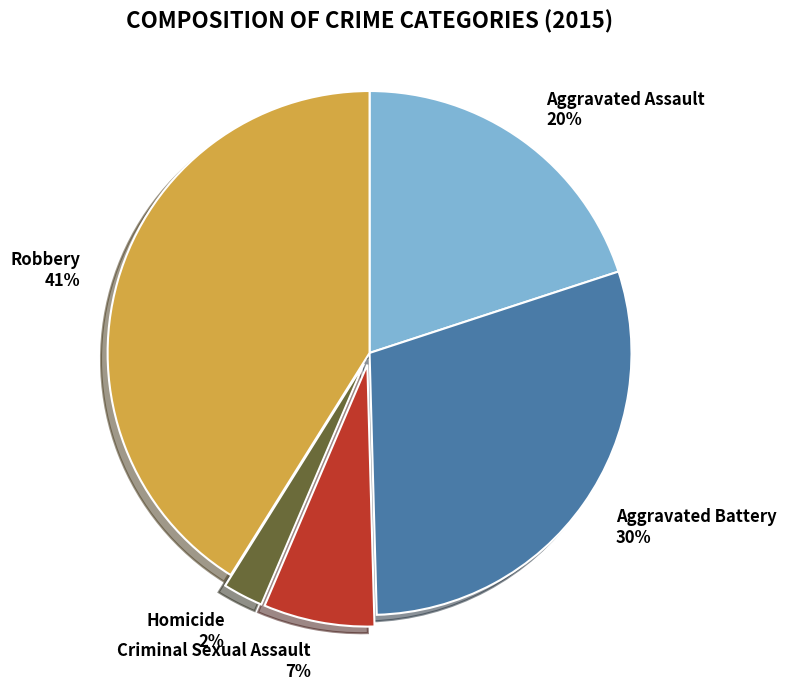

To the nearest percent, what is the average slice percentage?

20%